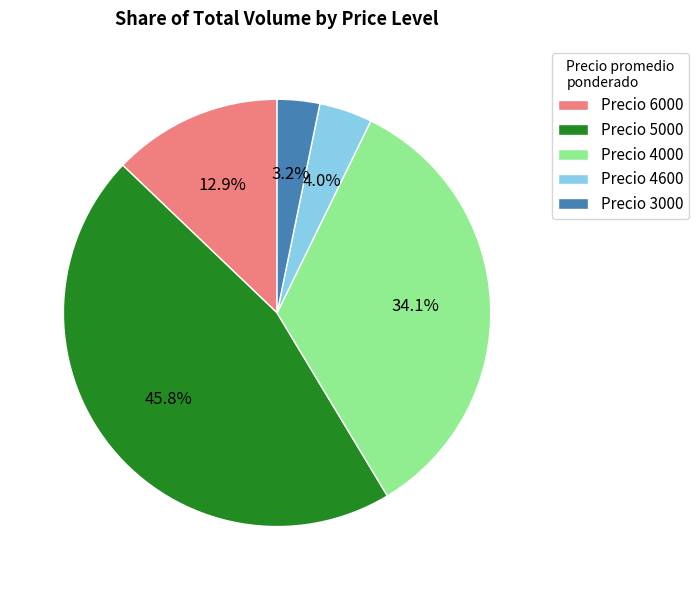

Does any single category account for the majority?

No